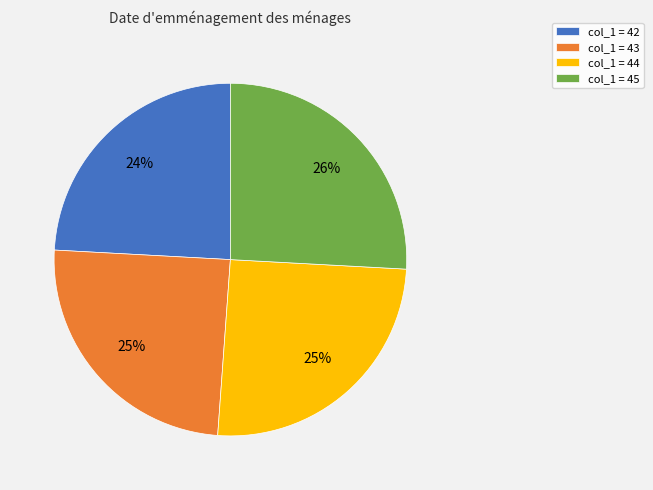

To the nearest percent, what is the average slice percentage?

25%